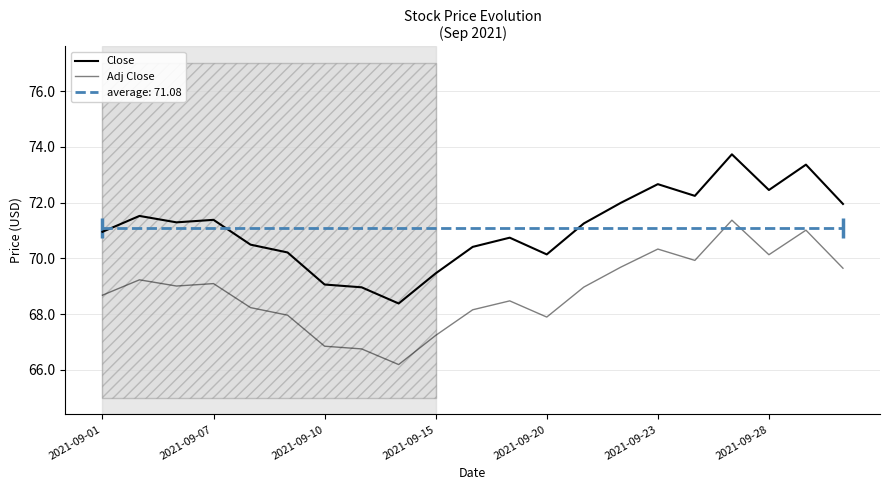

True or false: Adj Close and Close cross at least once.

False